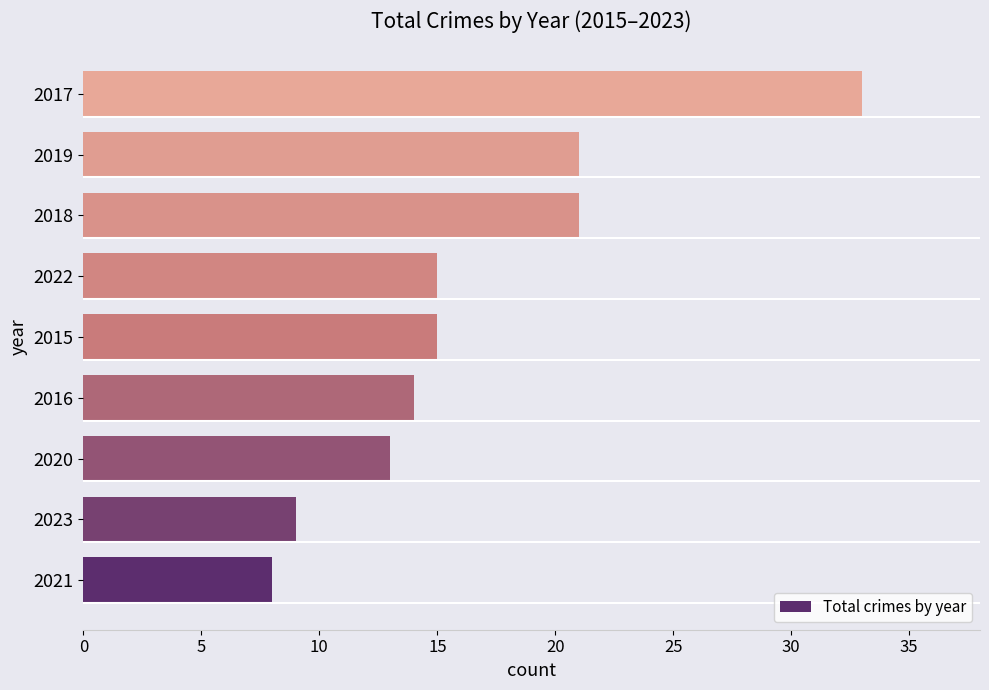

Between 2018 and 2017, which is larger?

2017